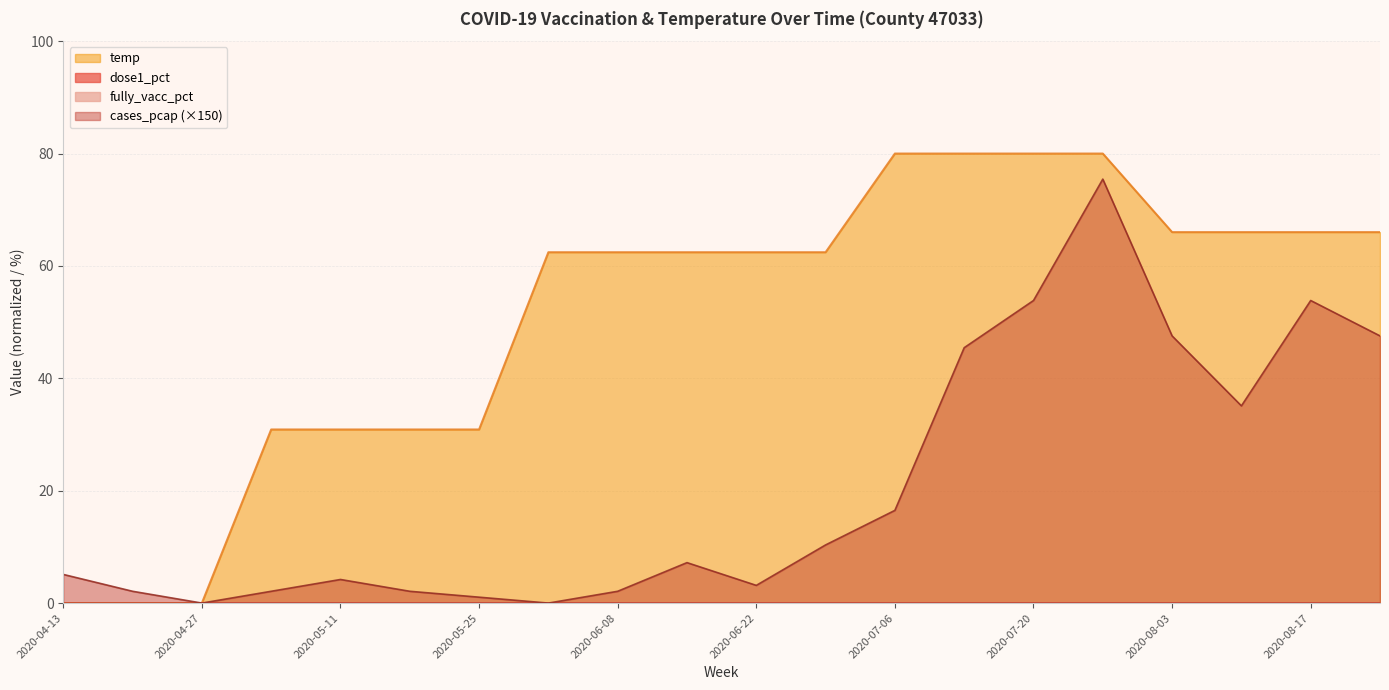

Which series has the largest total across all categories?

temp